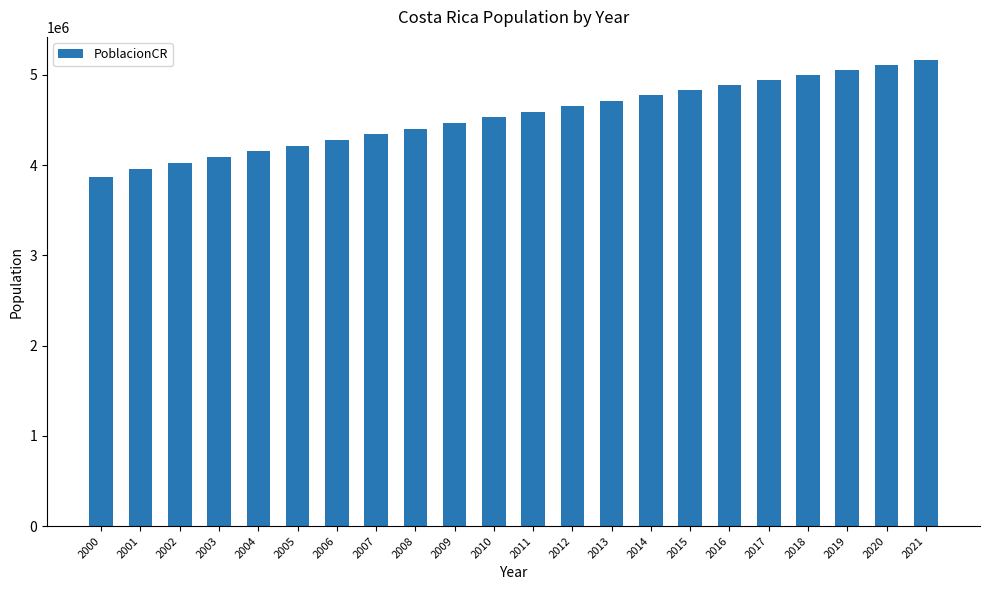

The chart shows a value of 4533894 at 2010. True or false?

True